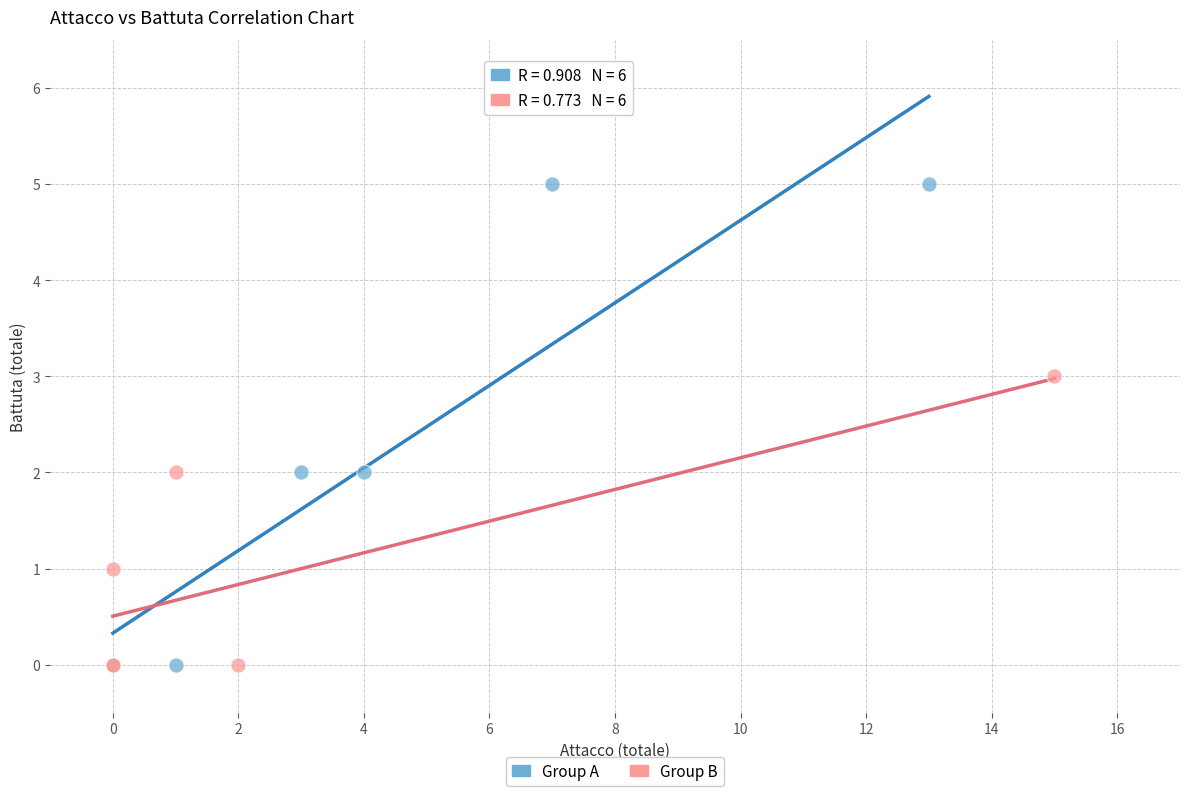

Which series has the largest Y range (max minus min)?

Group A